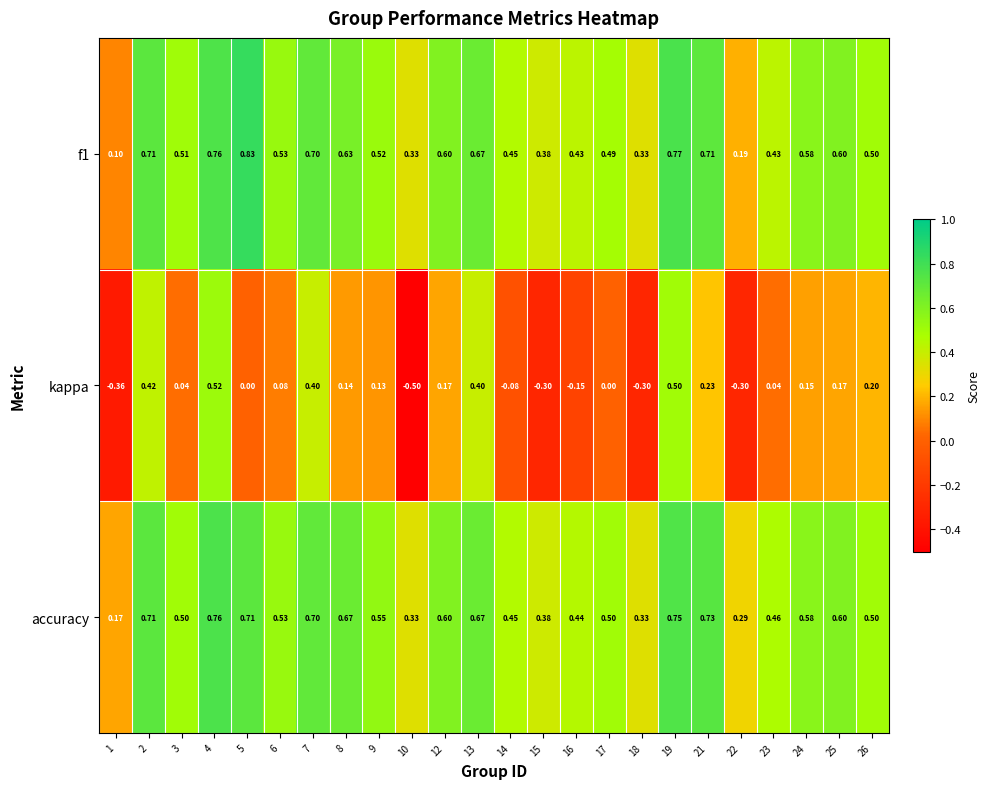

Is the value of accuracy at 12 greater than the value of f1 at 2?

No